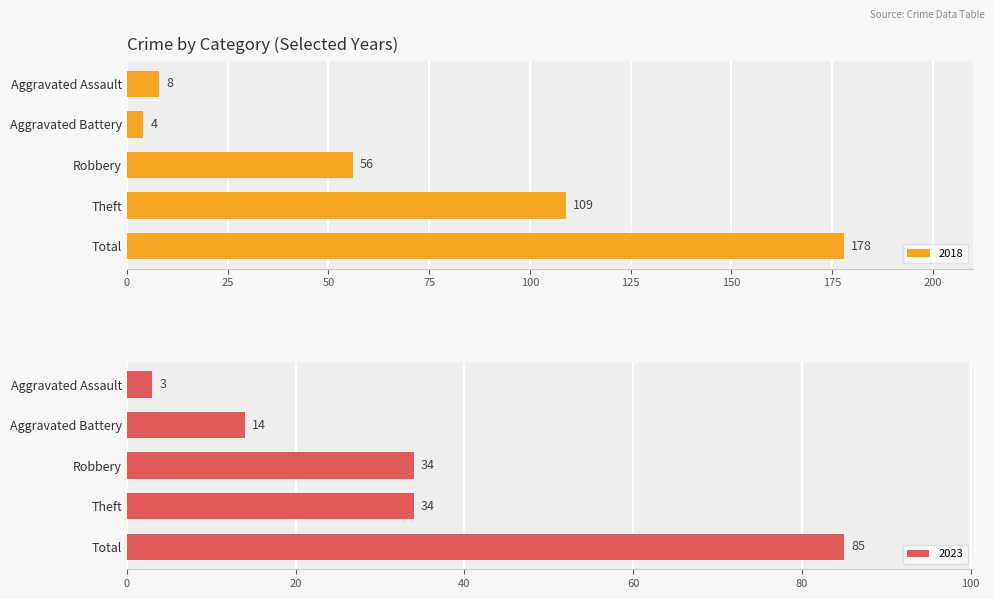

Which category has the lowest value in the 2018 series?

Aggravated Battery